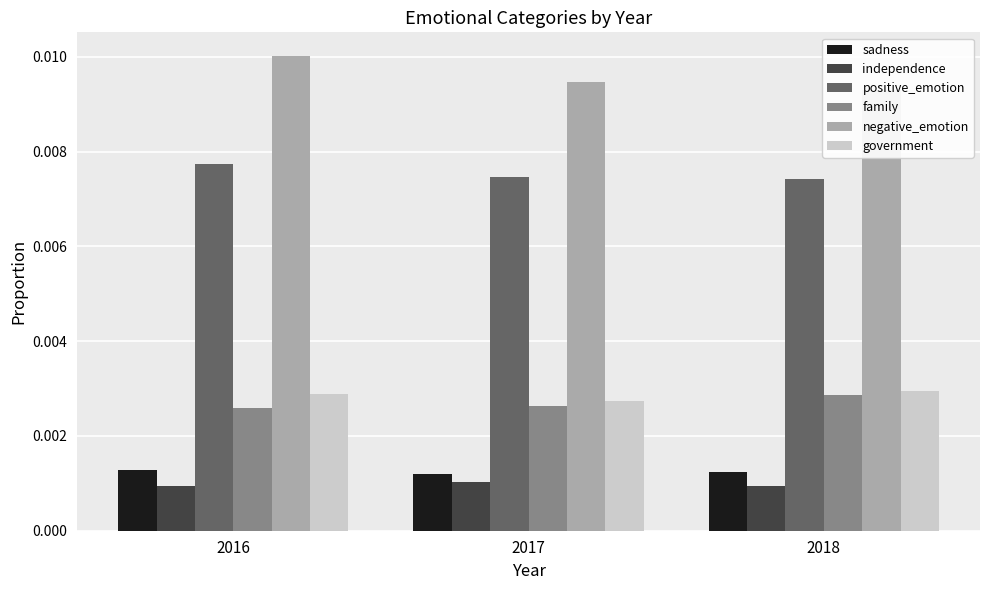

Which series has the widest spread of values?

negative_emotion